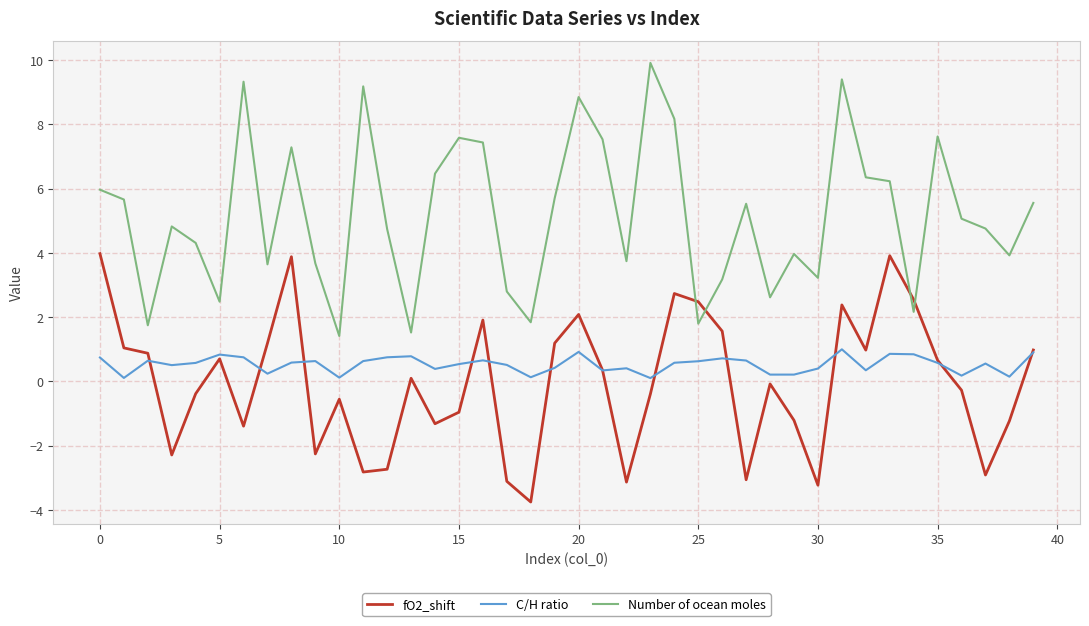

List the series in order of their peak value, highest first.

Number of ocean moles, fO2_shift, C/H ratio